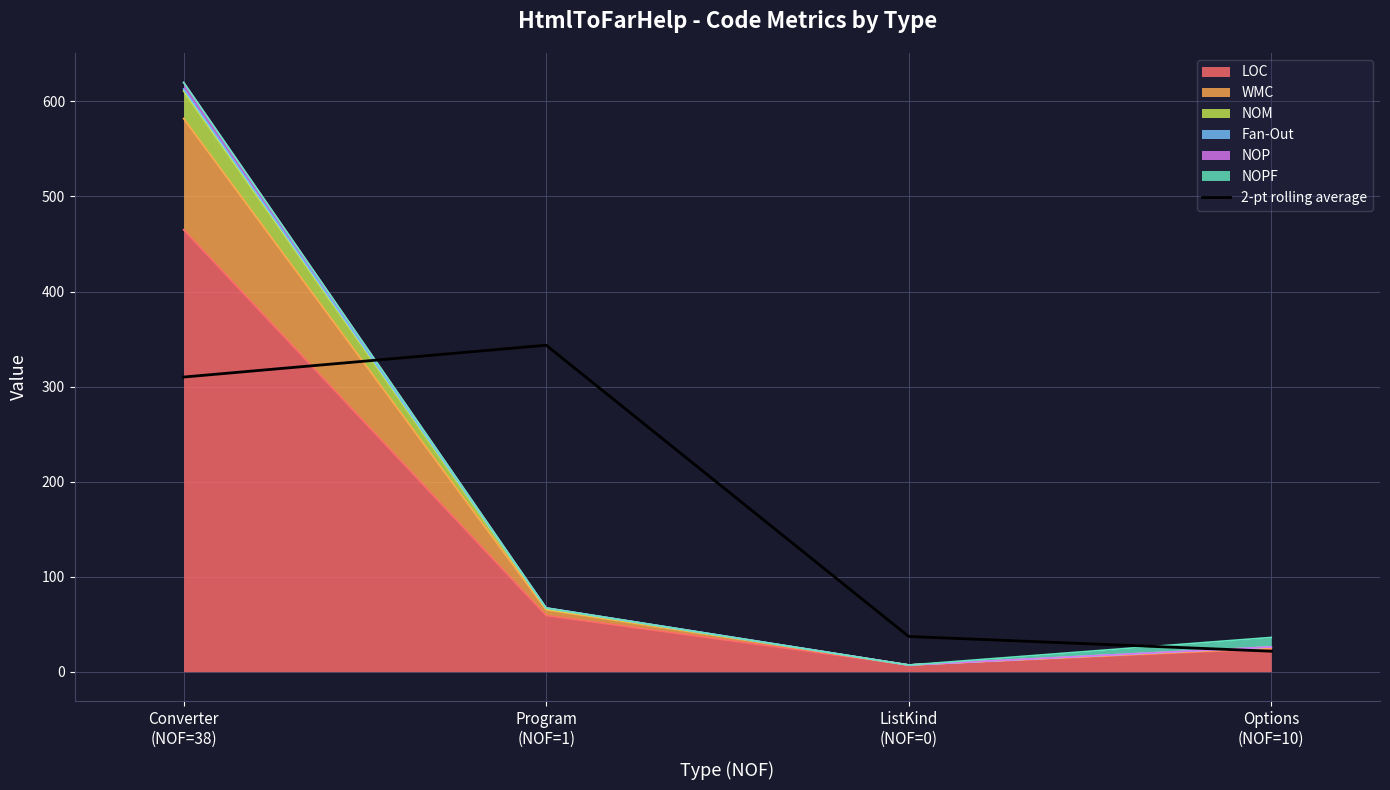

How many categories are shown in the chart?

4